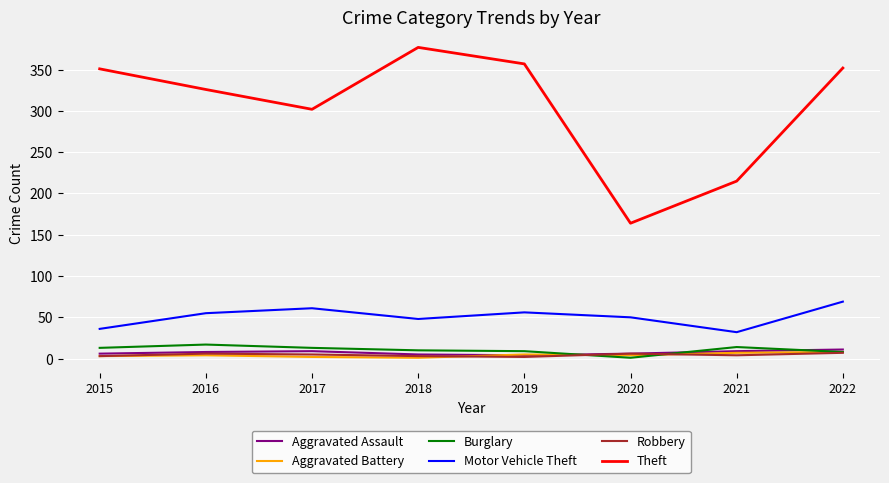

How many times do Aggravated Assault and Aggravated Battery cross each other?

2